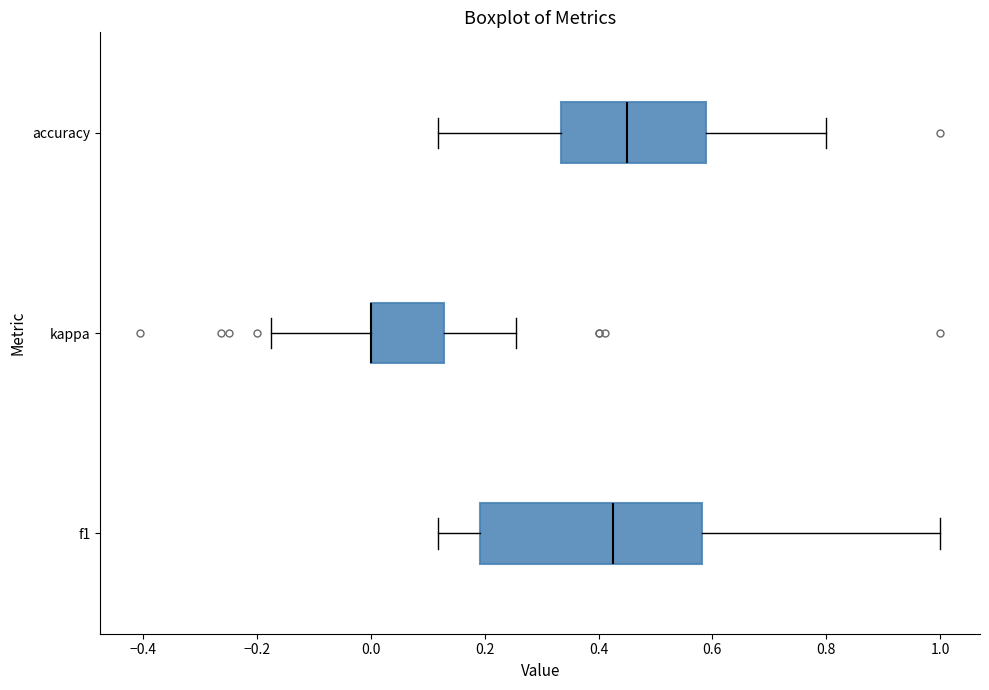

Reading bottom to top, read every box against the x-axis: the position of its median line, the range the box covers, and the ends of its whiskers. The values are not printed on the chart, so give them approximately, as read against the axis.

f1: median 0.42, box 0.20 to 0.58, whiskers 0.12 to 1.00
kappa: median 0.00 (drawn on the box's left edge), box 0.00 to 0.12, whiskers -0.18 to 0.26
accuracy: median 0.46, box 0.34 to 0.58, whiskers 0.12 to 0.80